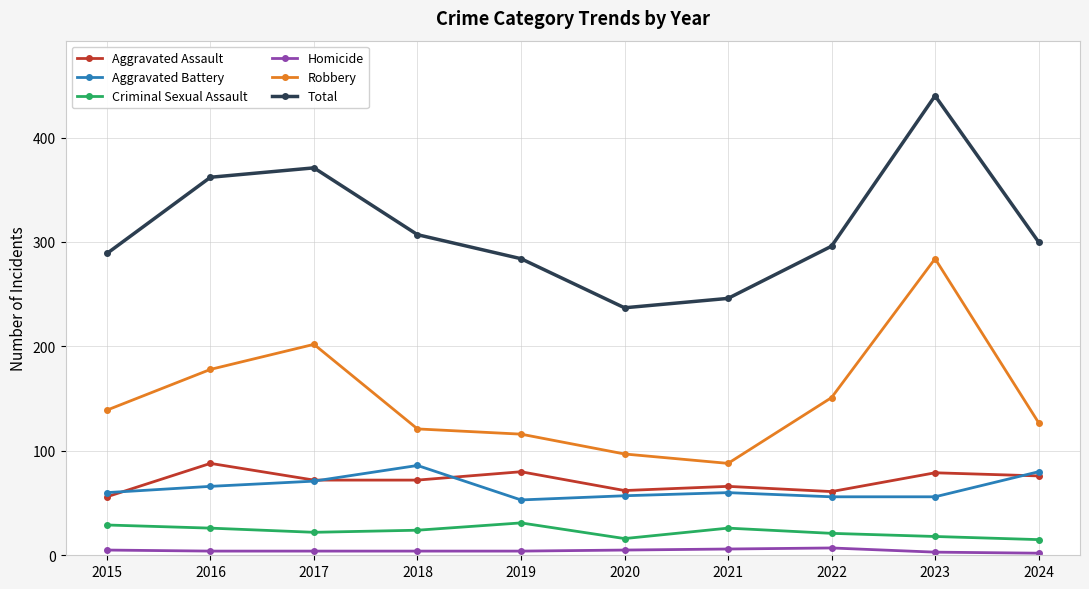

Read the Criminal Sexual Assault value at 2022, to the nearest 10.

20